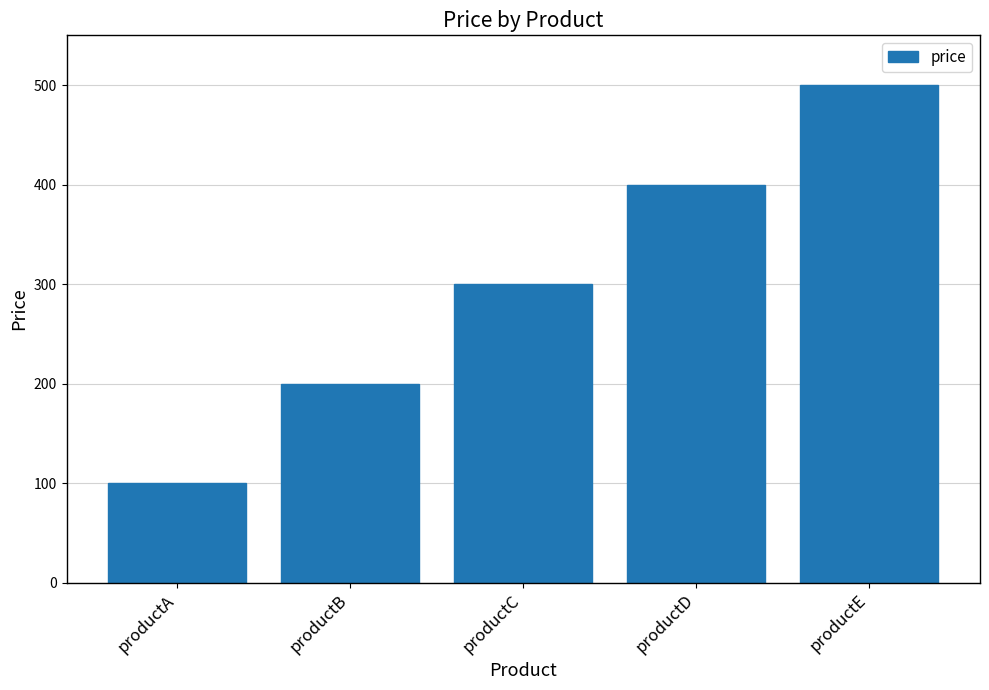

Which category has the lowest value across all series?

productA